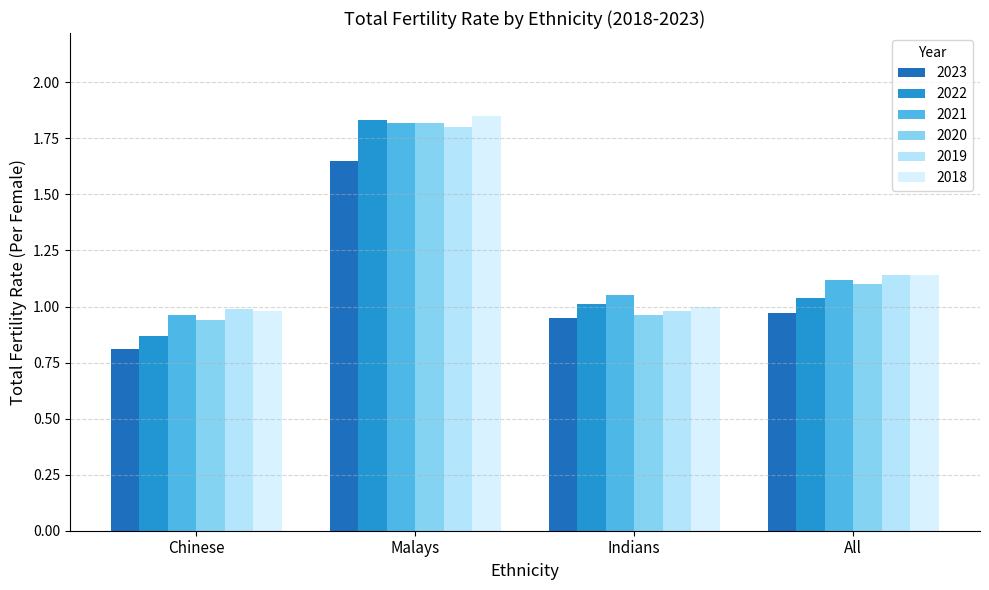

What is the label of the 1st bar from the right?

All